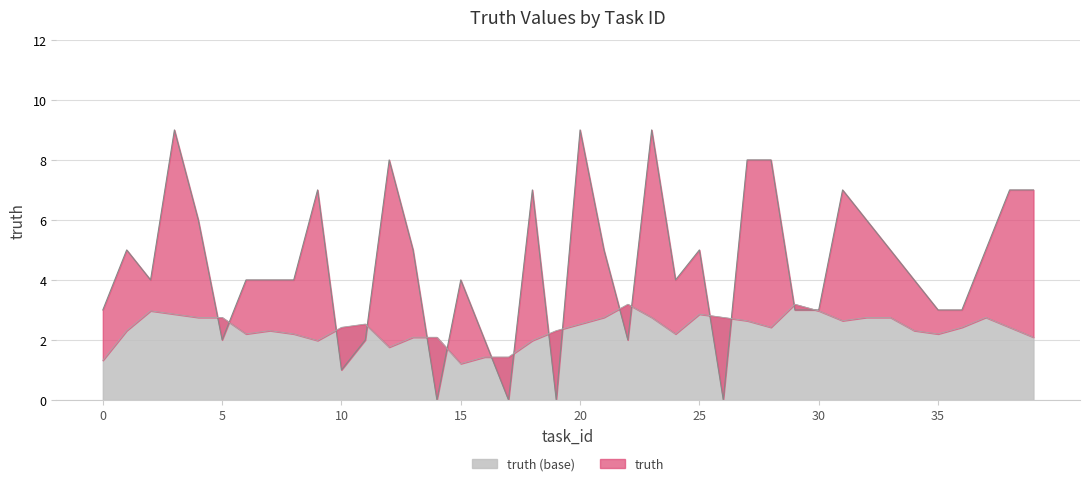

Reading left to right, list all the values displayed in this chart.

0=3	1=5	2=4	3=9	4=6	5=2	6=4	7=4	8=4	9=7	10=1	11=2	12=8	13=5	14=0	15=4	16=2	17=0	18=7	19=0	20=9	21=5	22=2	23=9	24=4	25=5	26=0	27=8	28=8	29=3	30=3	31=7	32=6	33=5	34=4	35=3	36=3	37=5	38=7	39=7